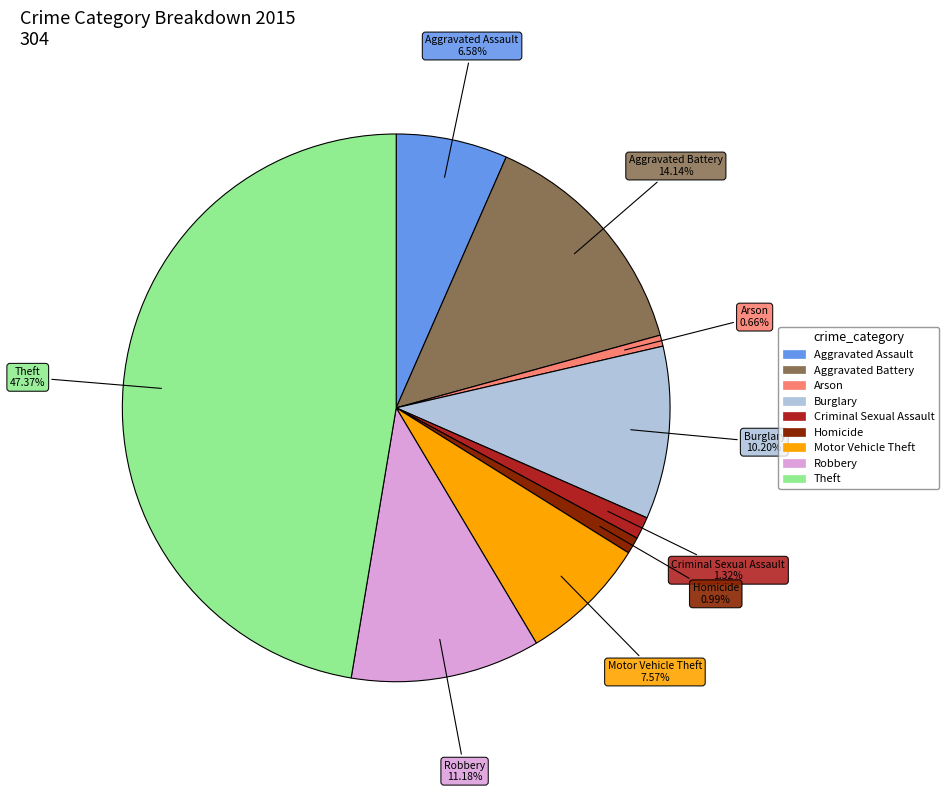

Which category has the biggest portion of the pie?

Theft